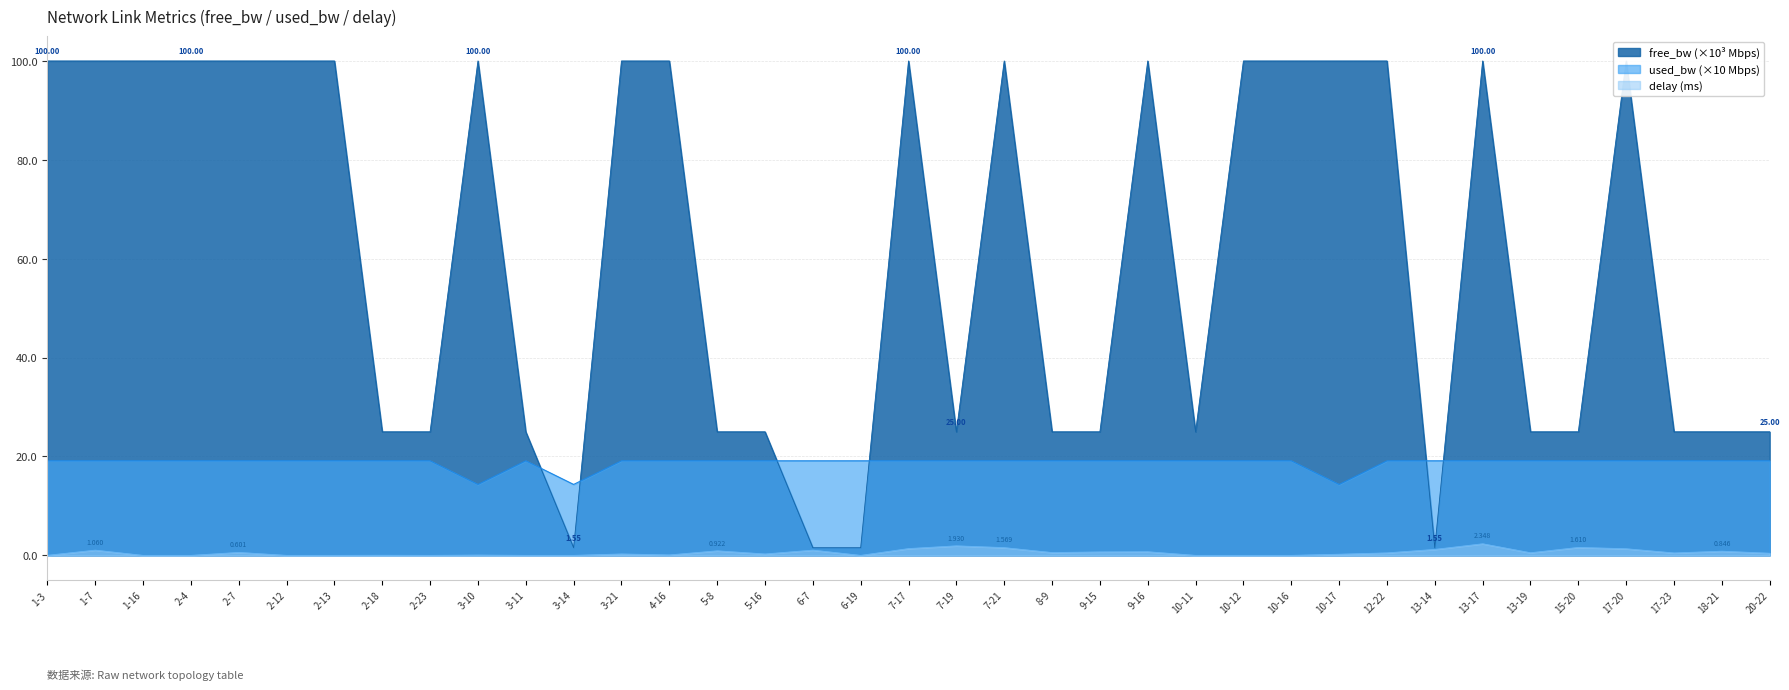

Which series has the largest total across all categories?

free_bw (×10³ Mbps)